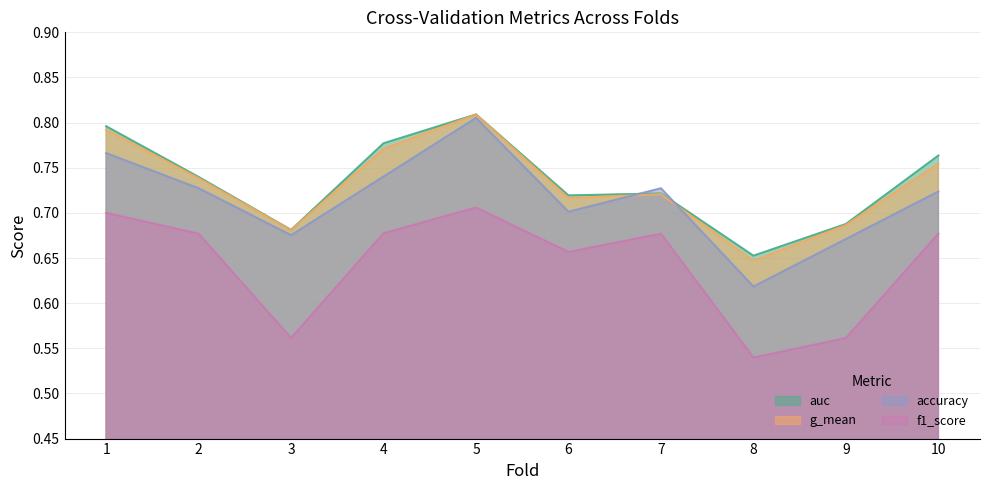

True or false: f1_score and accuracy cross at least once.

False